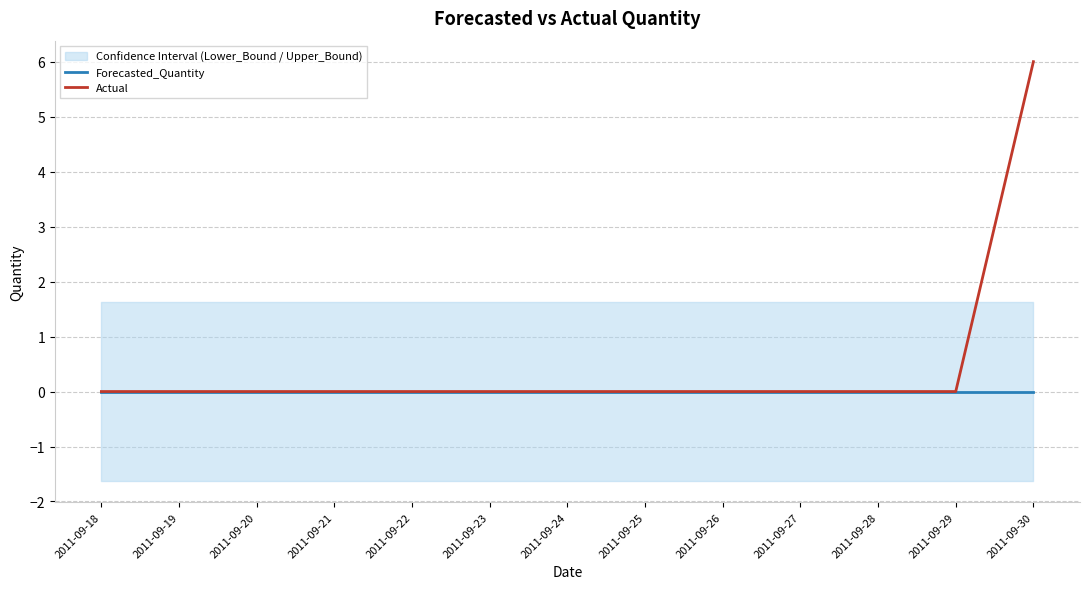

How many lines are shown in the chart?

2